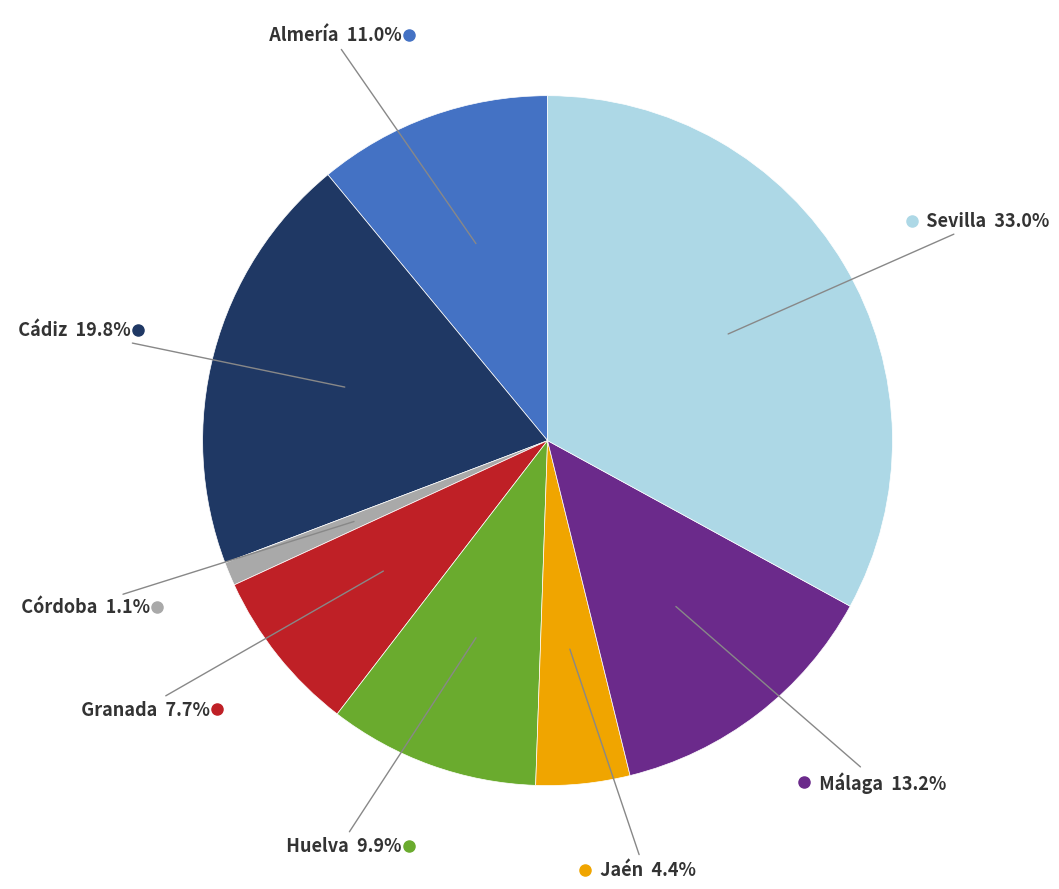

Does any single category account for the majority?

No